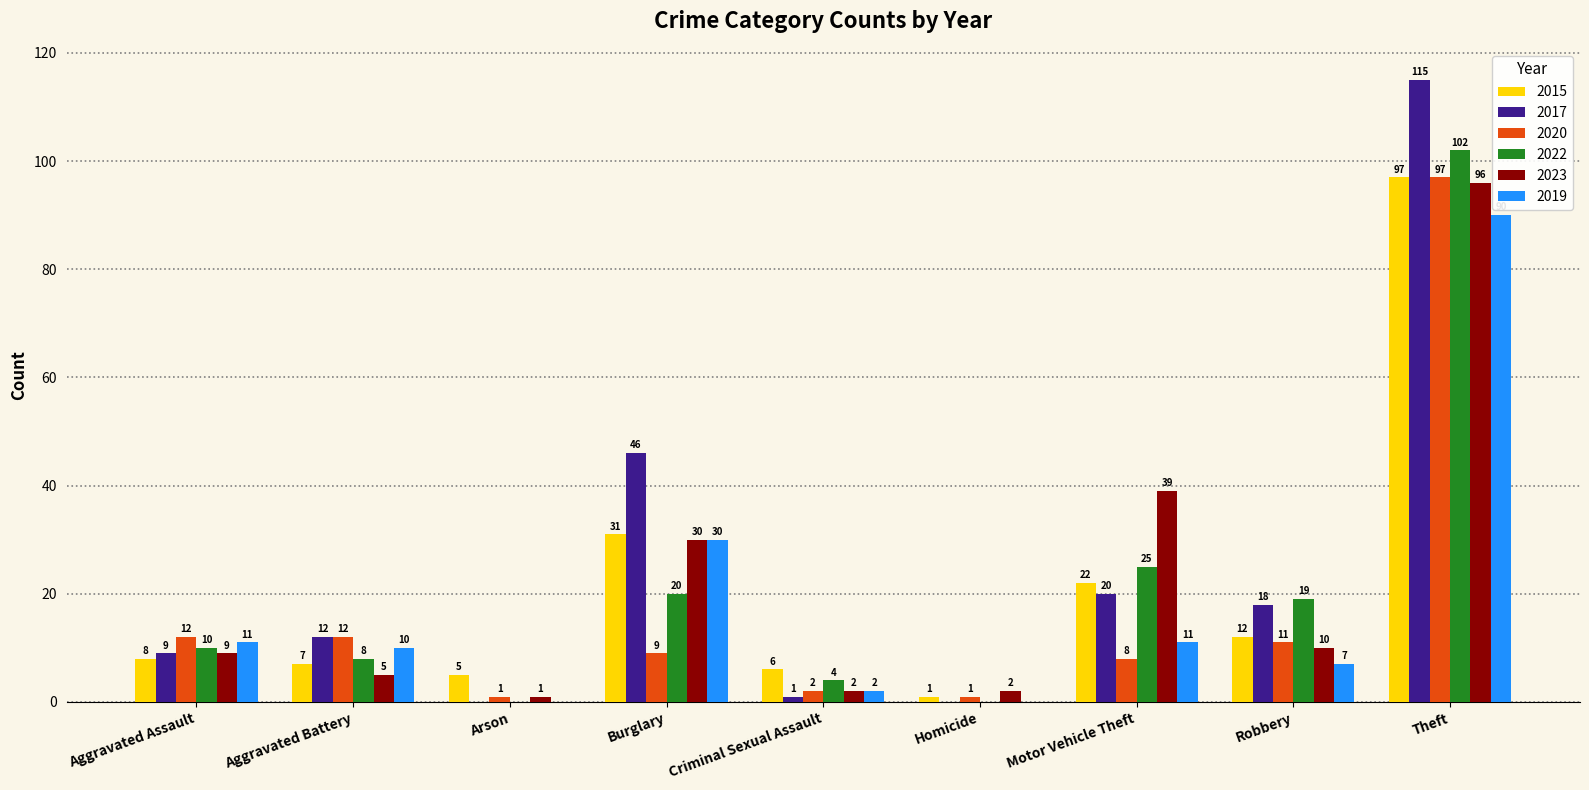

At which label is 2017 closest to 57?

Burglary